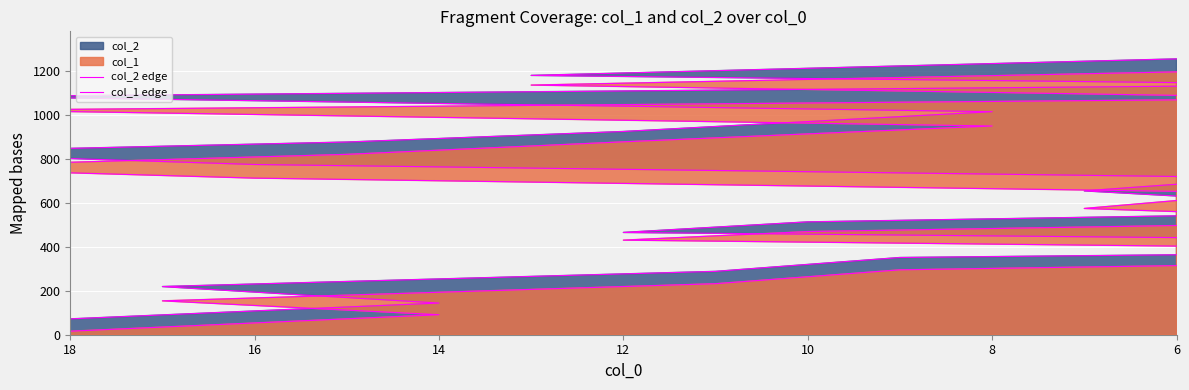

What is the highest value of the col_2 edge series?

1254